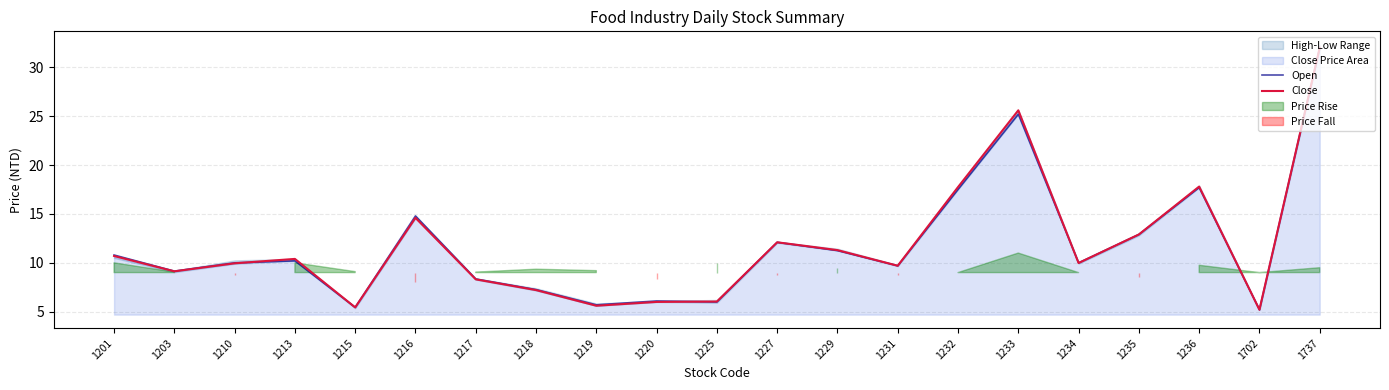

Reading right to left, what are all the values shown in this chart?

Open: 32.0	5.2	17.7	12.9	10.0	25.2	17.5	9.7	11.2	12.1	6.0	6.1	5.7	7.3	8.3	14.8	5.5	10.2	10.0	9.2	10.8
Close: 32.0	5.2	17.8	12.9	10.0	25.6	17.8	9.7	11.3	12.1	6.0	6.0	5.6	7.2	8.3	14.6	5.4	10.4	9.9	9.1	10.7